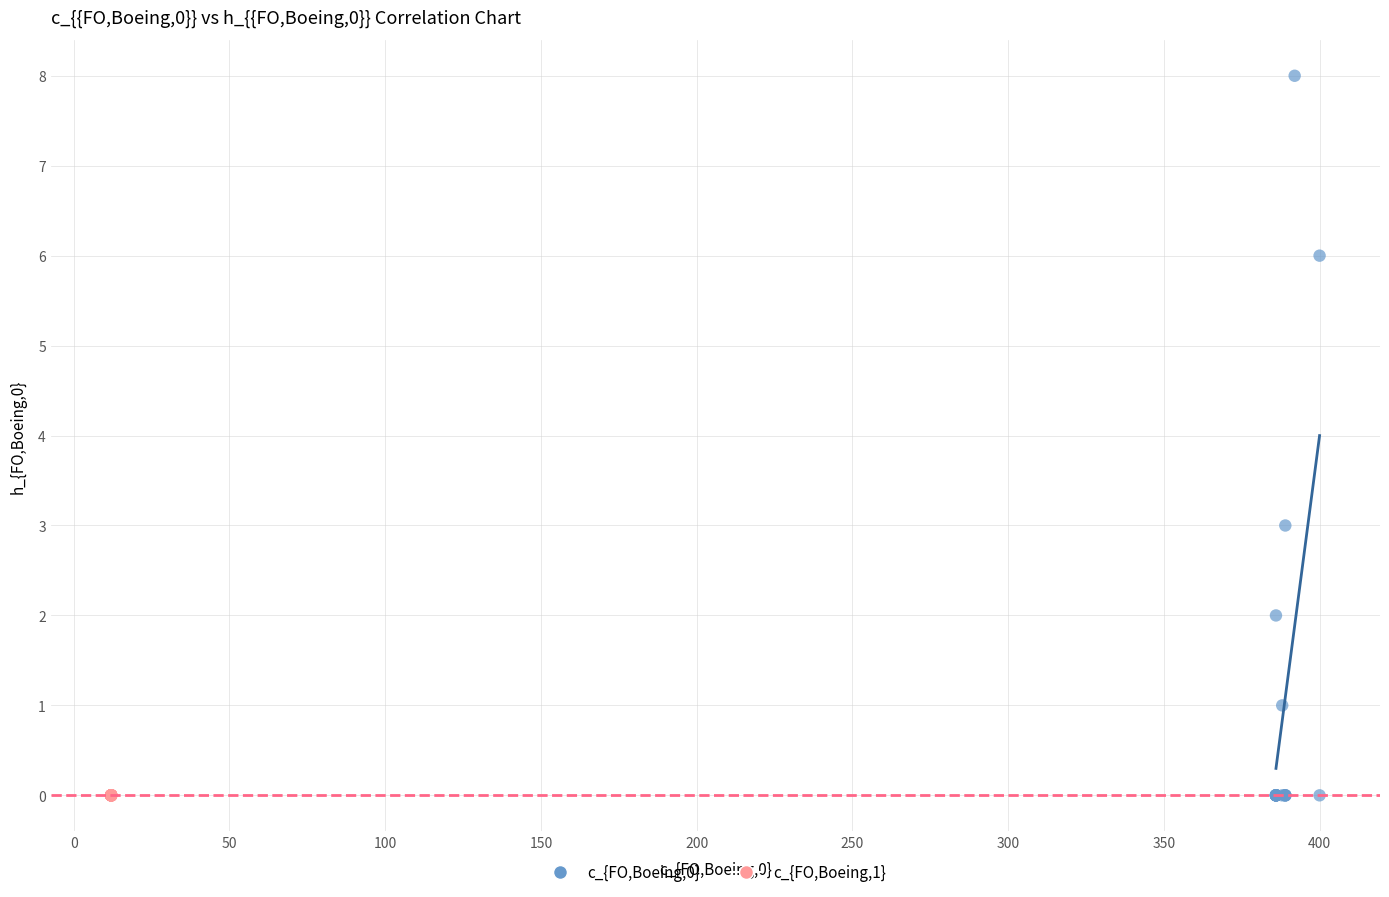

Which series contains the highest Y value?

c_{FO,Boeing,0}